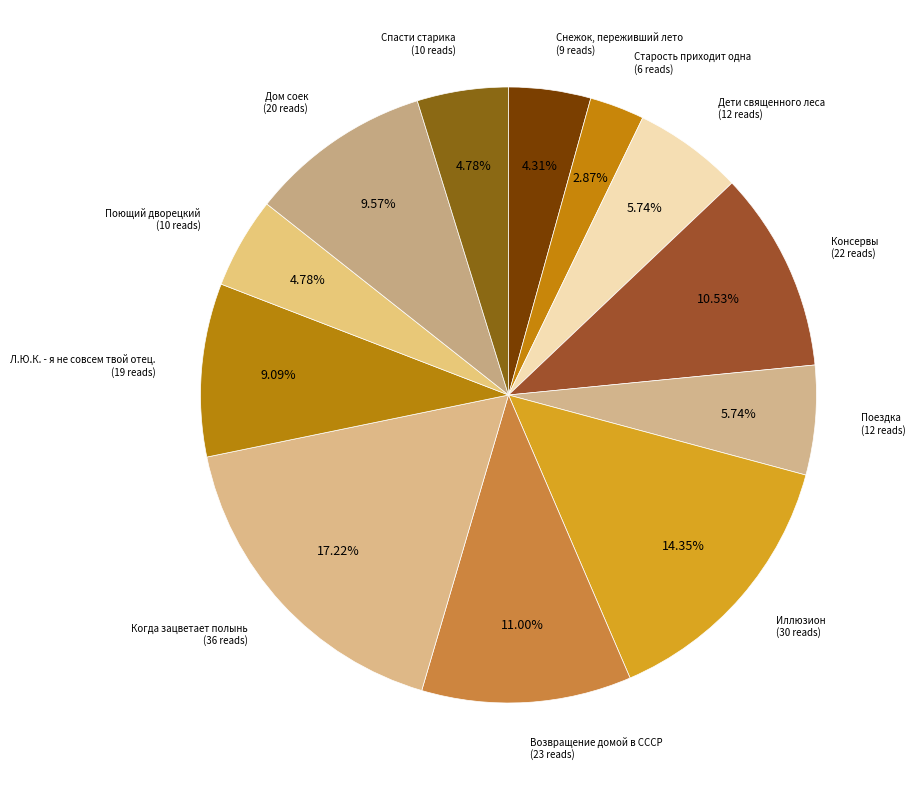

What percentage do Возвращение домой в СССР and Дети священного леса together represent?

16.7%